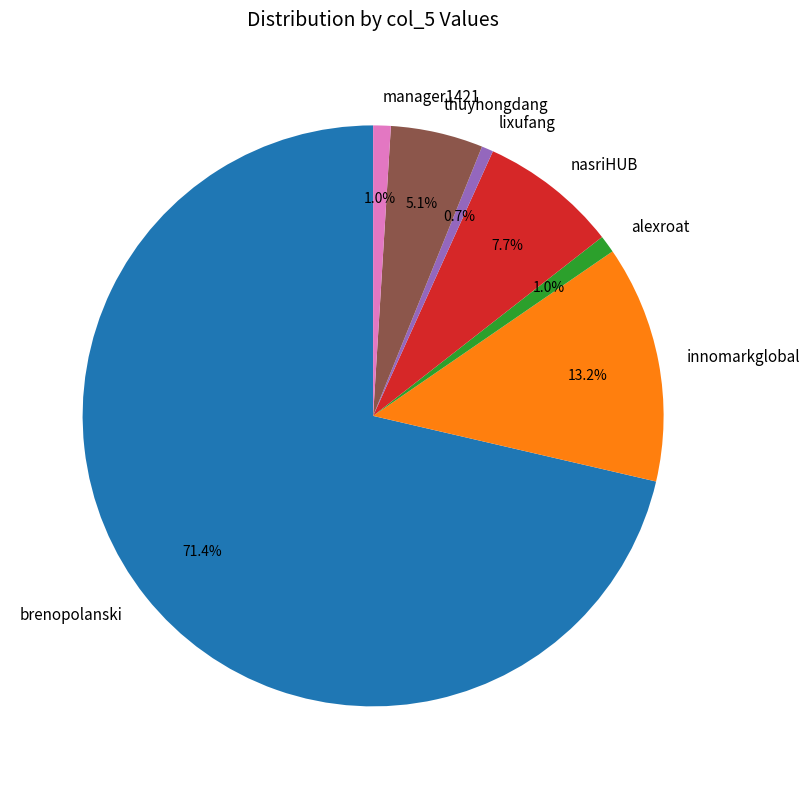

How many segments does this pie chart have?

7